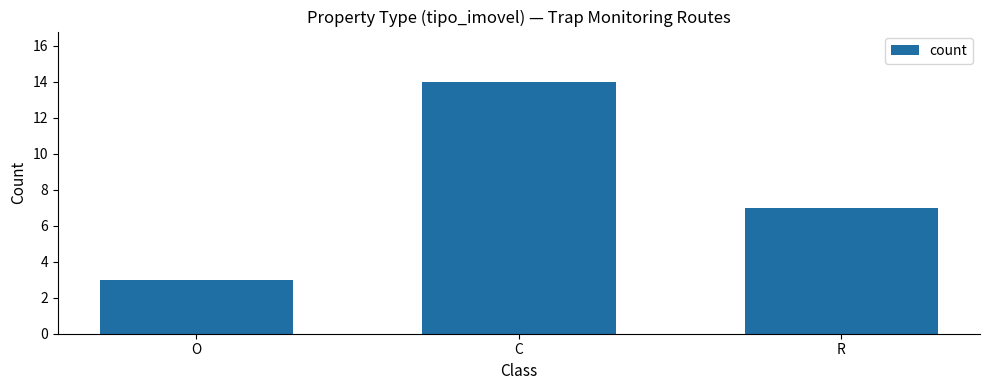

List the labels in order of value, largest first.

C, R, O